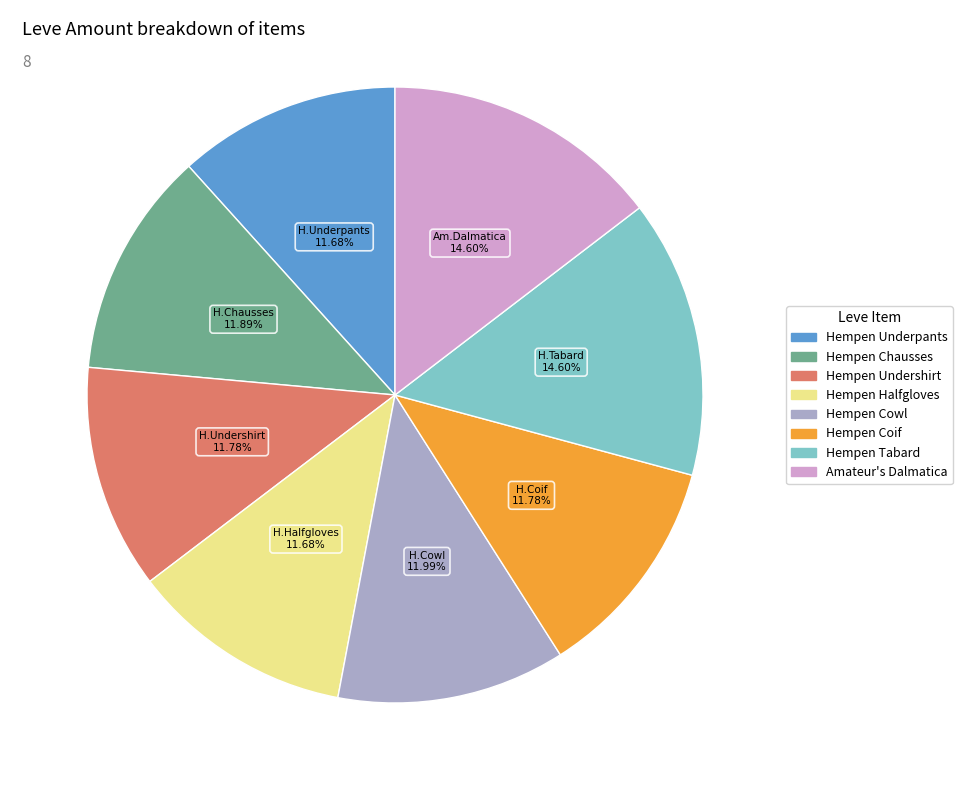

Does any single category account for the majority?

No